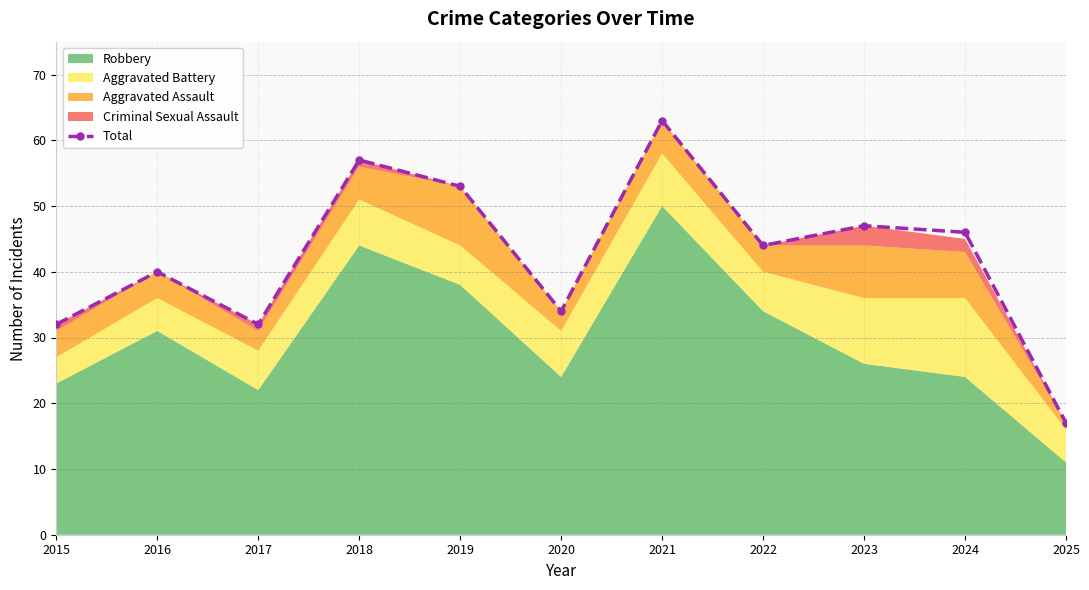

At which category does the chart reach its minimum across all series?

2025